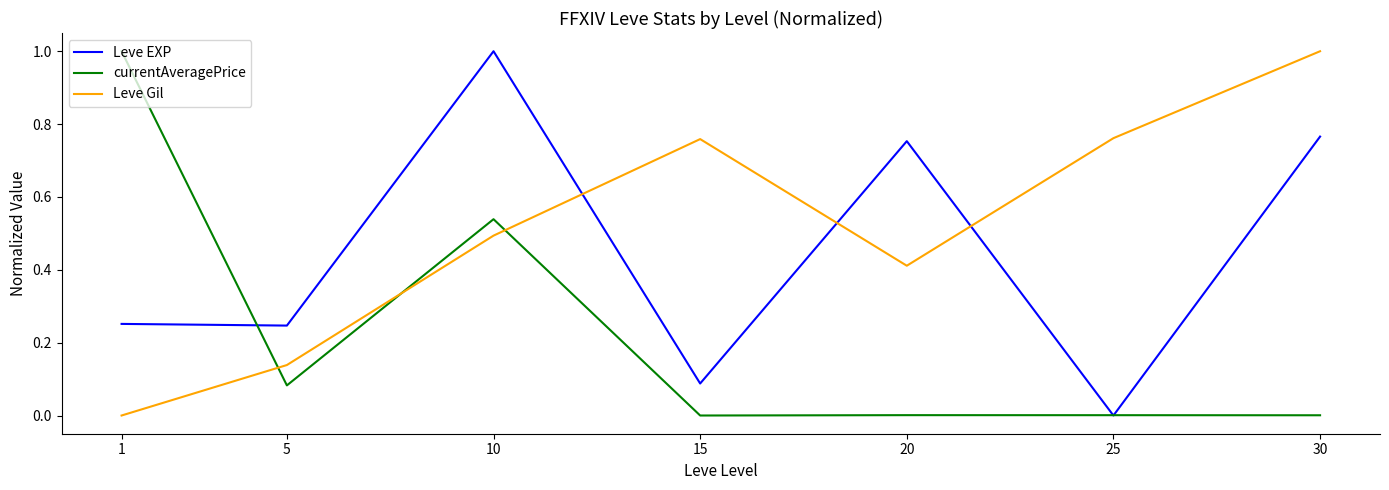

The Leve EXP series shows 0.4 at 1. True or false?

False